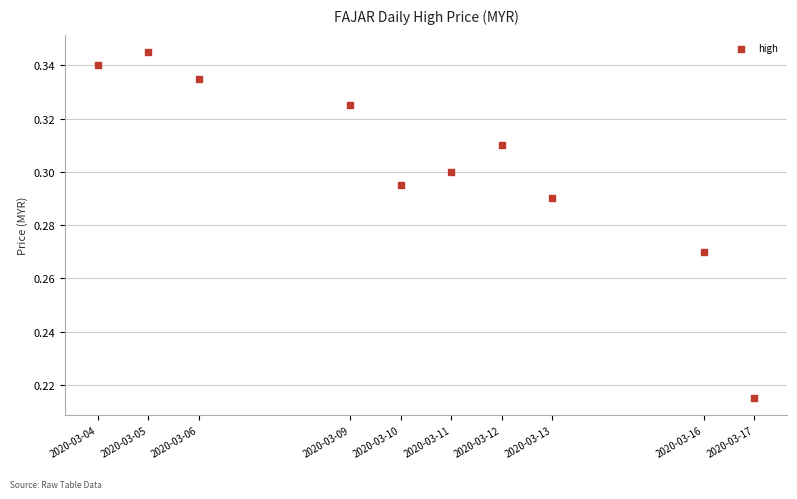

What is the average X value?

1583824320.0